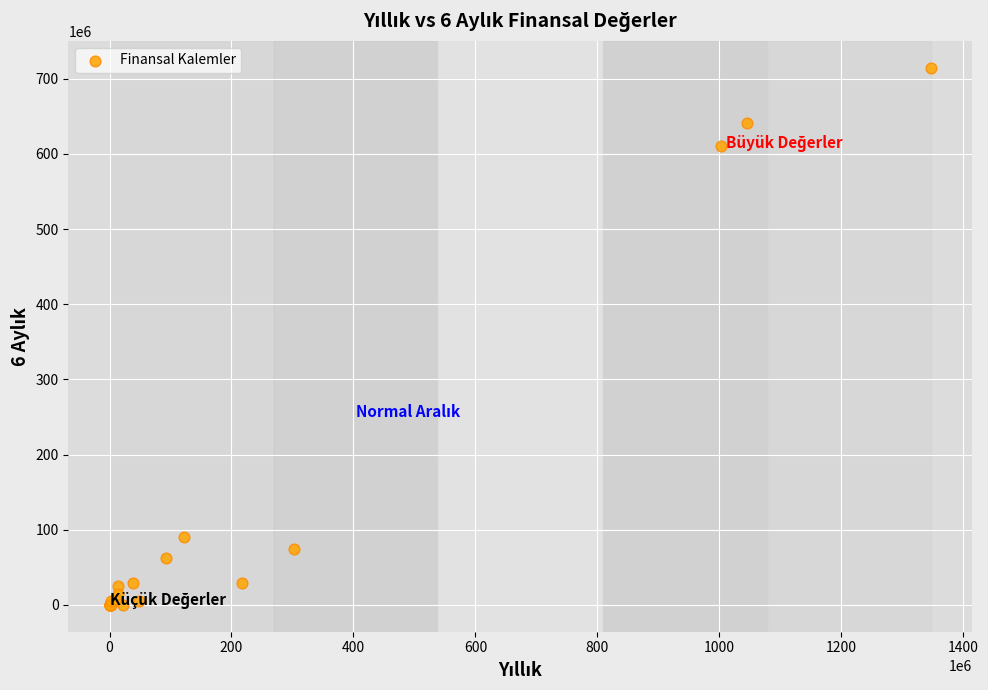

What Y value in the scatter plot is closest to 357371965?

610711558